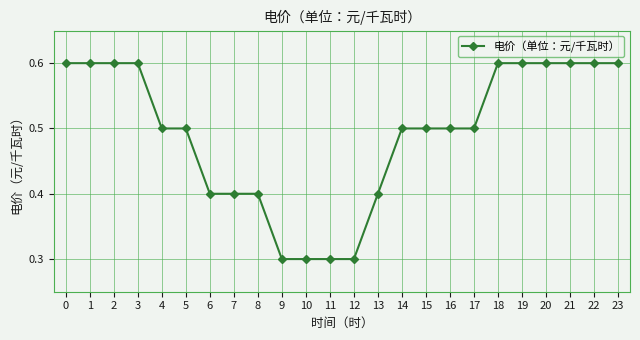

Reading left to right, transcribe all the data shown in this chart.

0.6	0.6	0.6	0.6	0.5	0.5	0.4	0.4	0.4	0.3	0.3	0.3	0.3	0.4	0.5	0.5	0.5	0.5	0.6	0.6	0.6	0.6	0.6	0.6